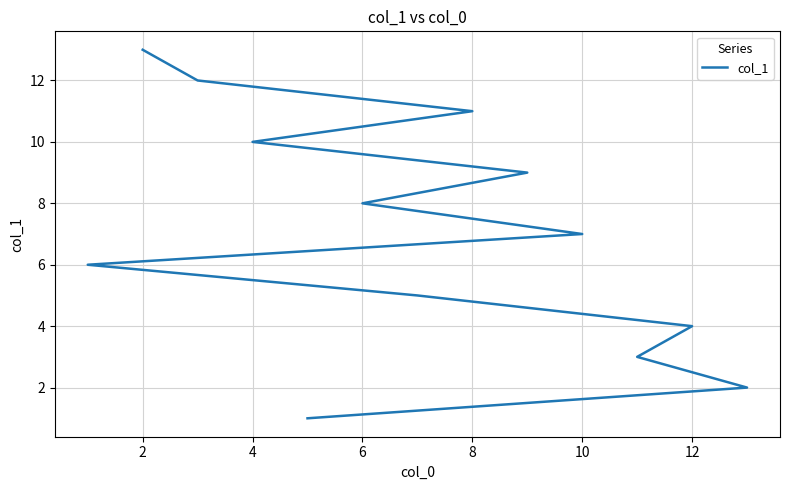

What is the difference between the second highest and minimum values?

11